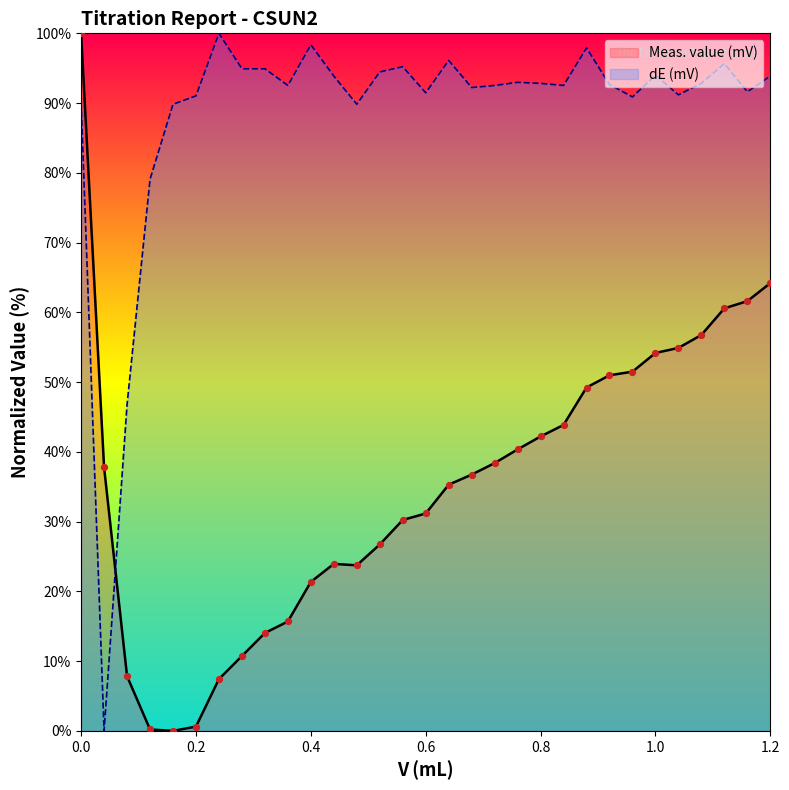

Which series reaches the minimum Y coordinate?

Meas. value (mV)